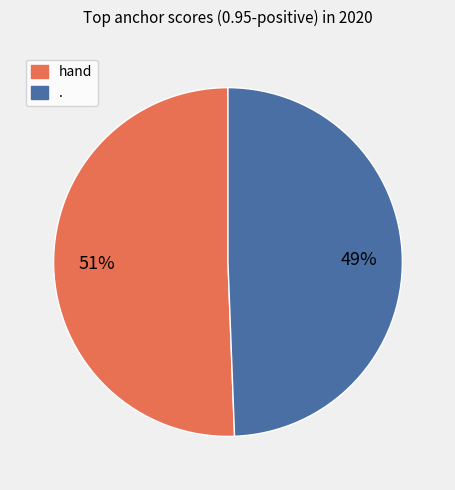

What percentage is the . slice, to the nearest percent?

49%